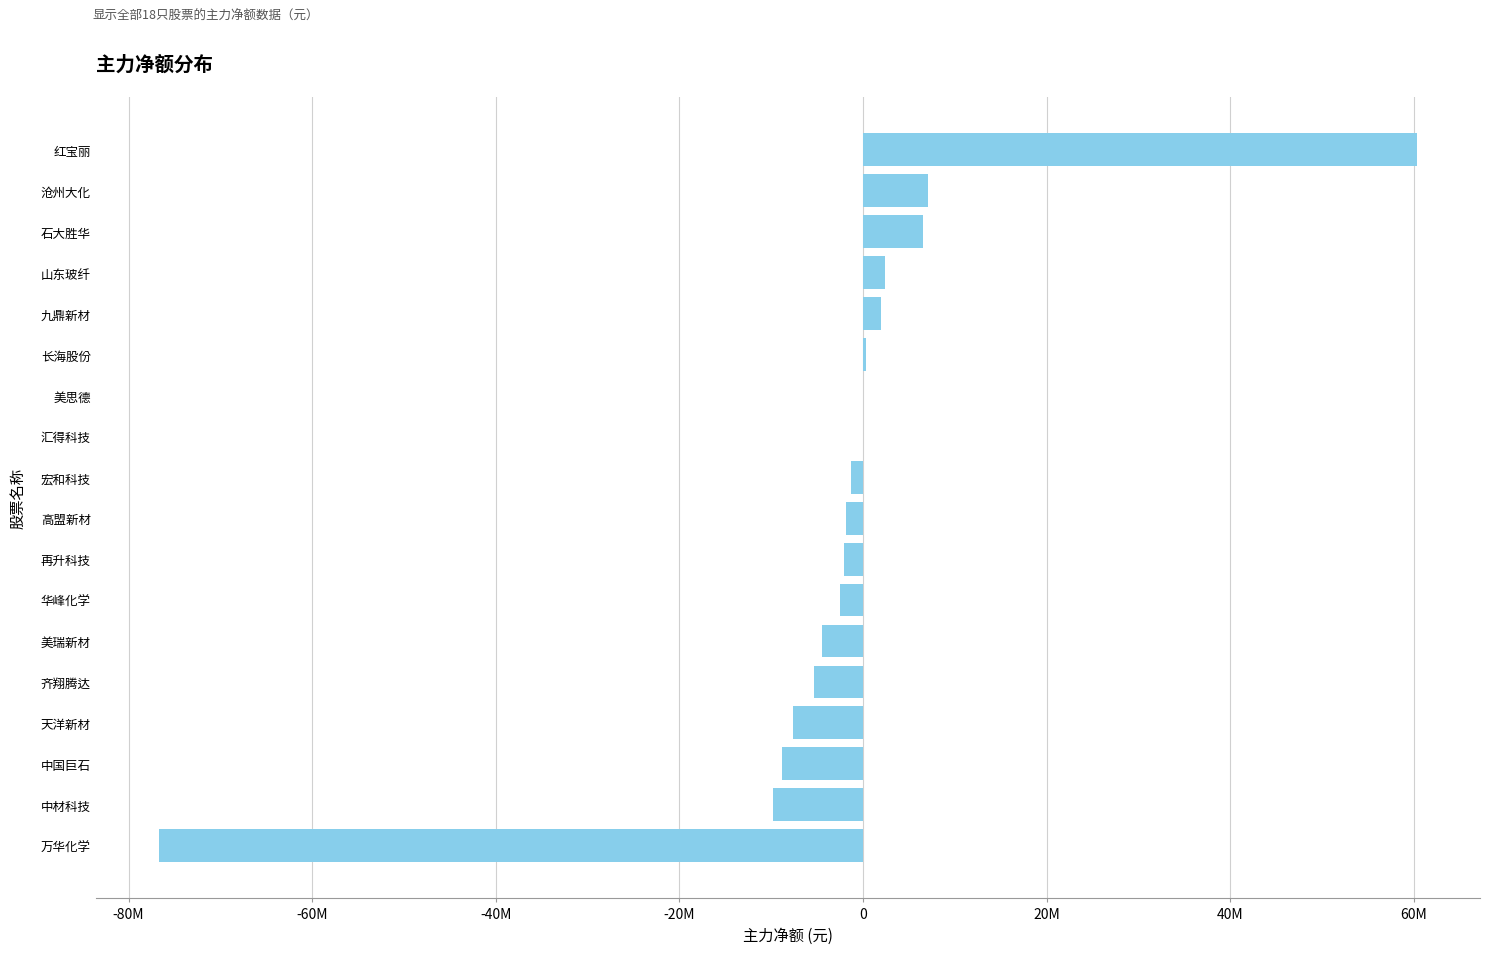

At which category does the chart reach its peak across all series?

红宝丽